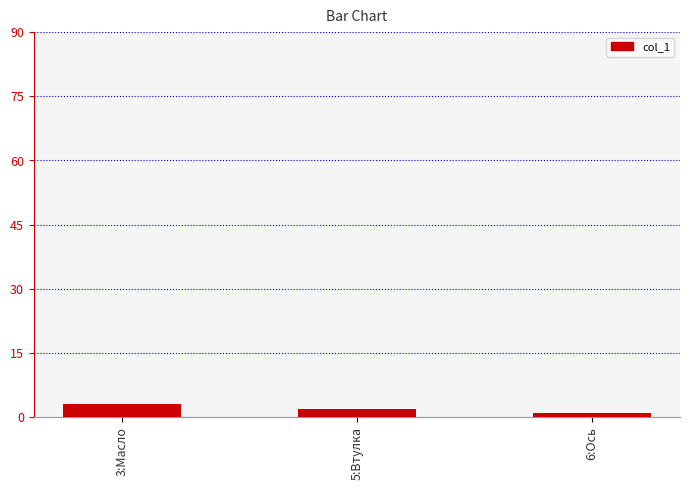

Which has a higher value, 6:Ось or 5:Втулка?

5:Втулка